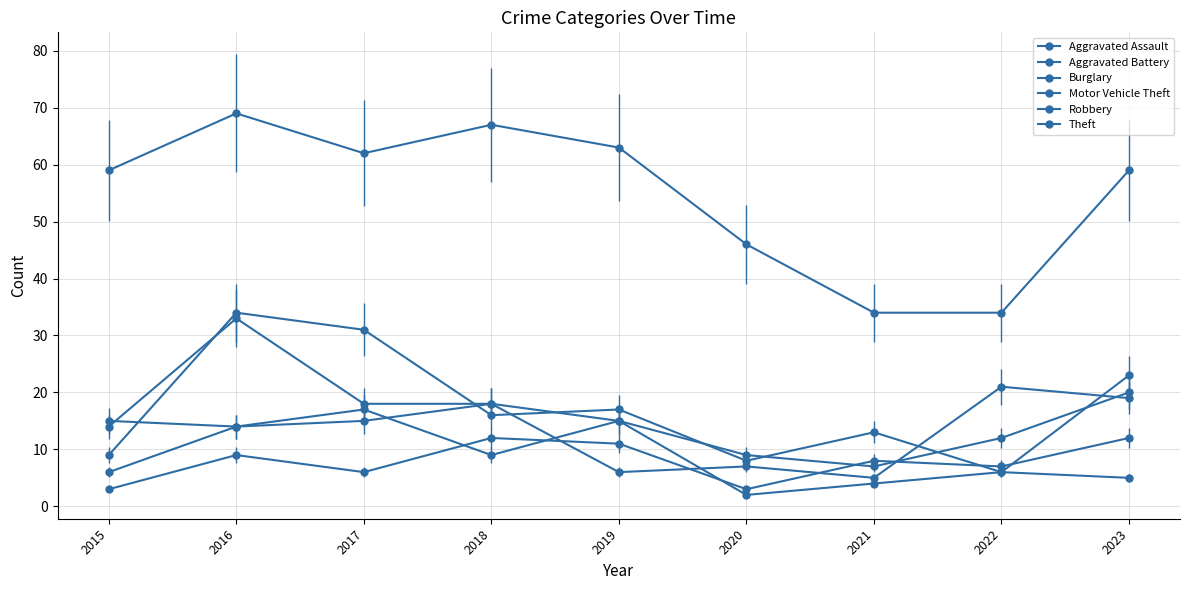

At which category is the sum across all series the highest?

2016